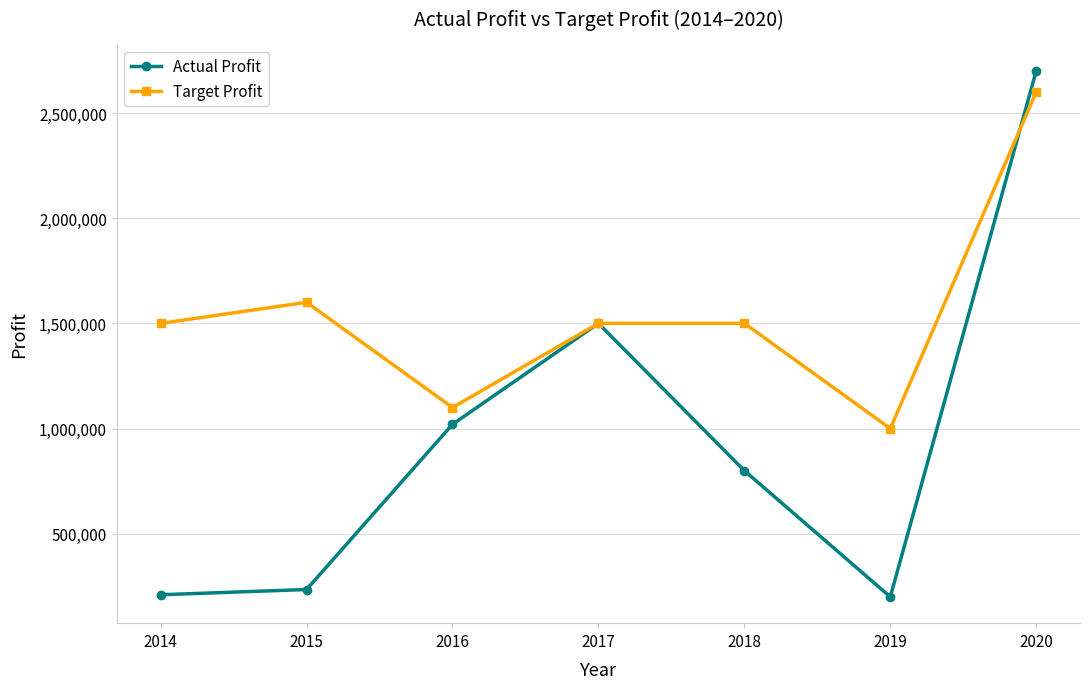

List the series in order of their overall mean, highest first.

Target Profit, Actual Profit